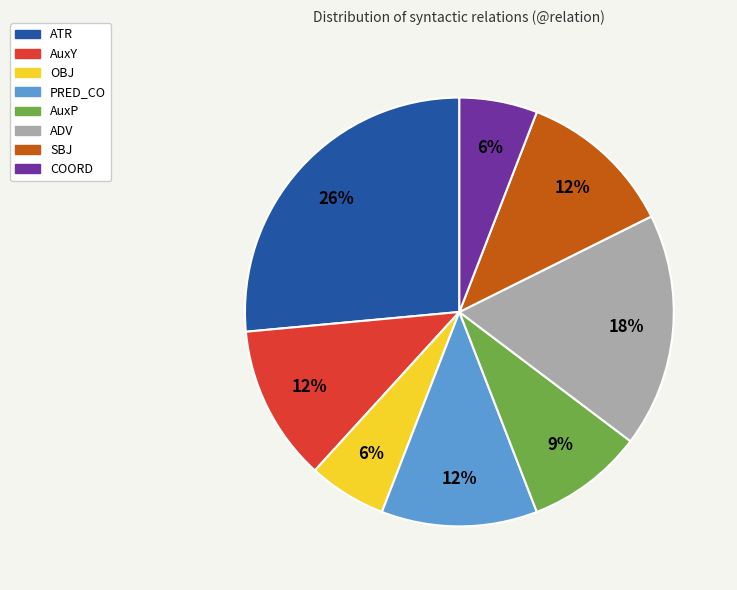

To the nearest percent, what is the difference between the AuxY and COORD slice percentages?

6%